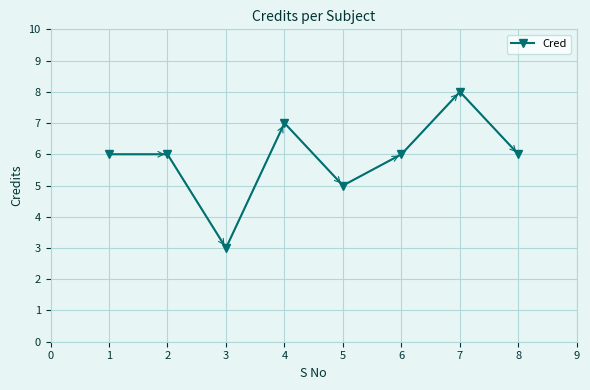

What is the difference between the maximum and minimum values?

5